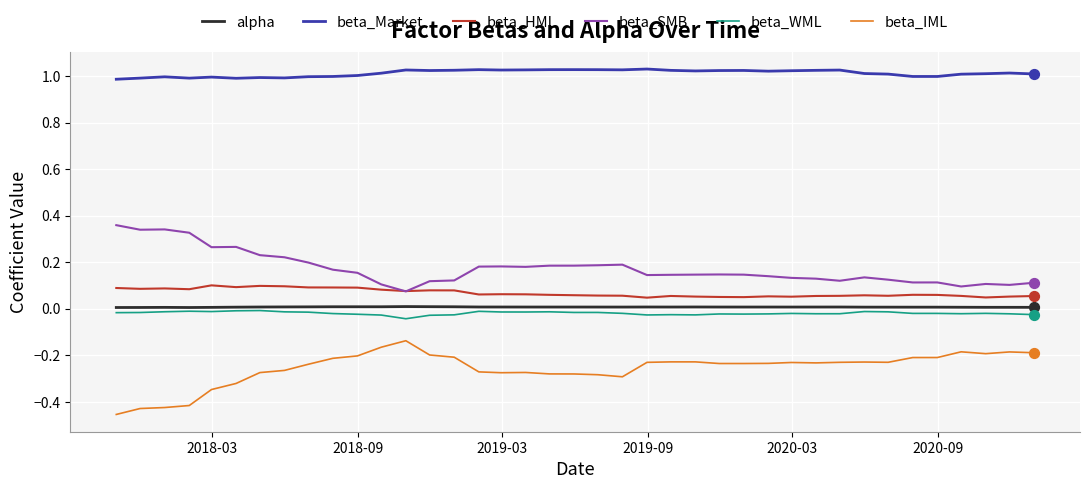

Which series has the largest total across all categories?

beta_Market